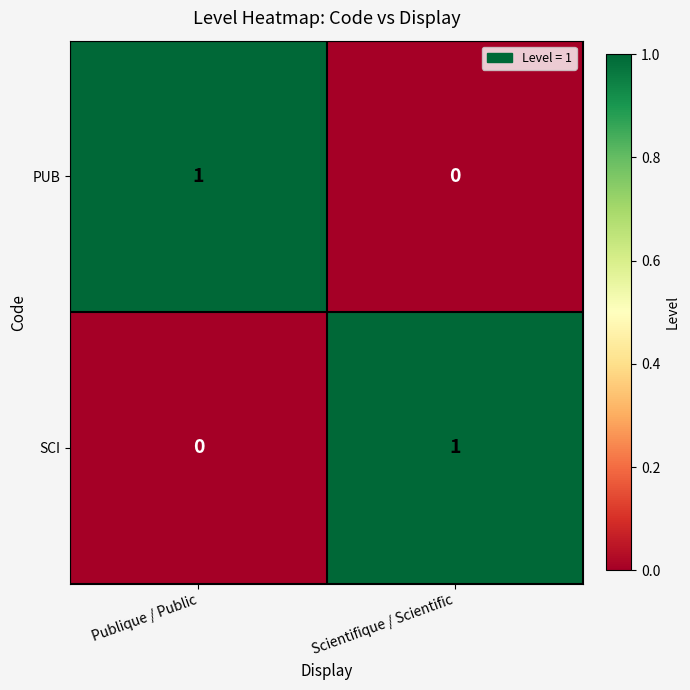

At how many categories does at least one series exceed 0?

2